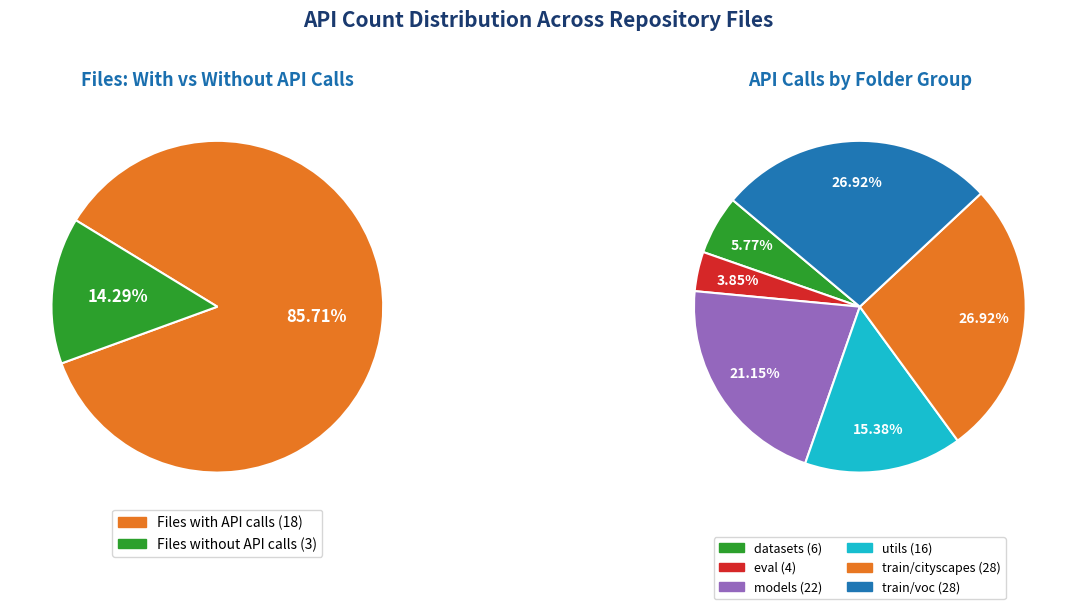

Is the sum of models/fcn16s.py and eval/eval_voc.py greater than half?

No